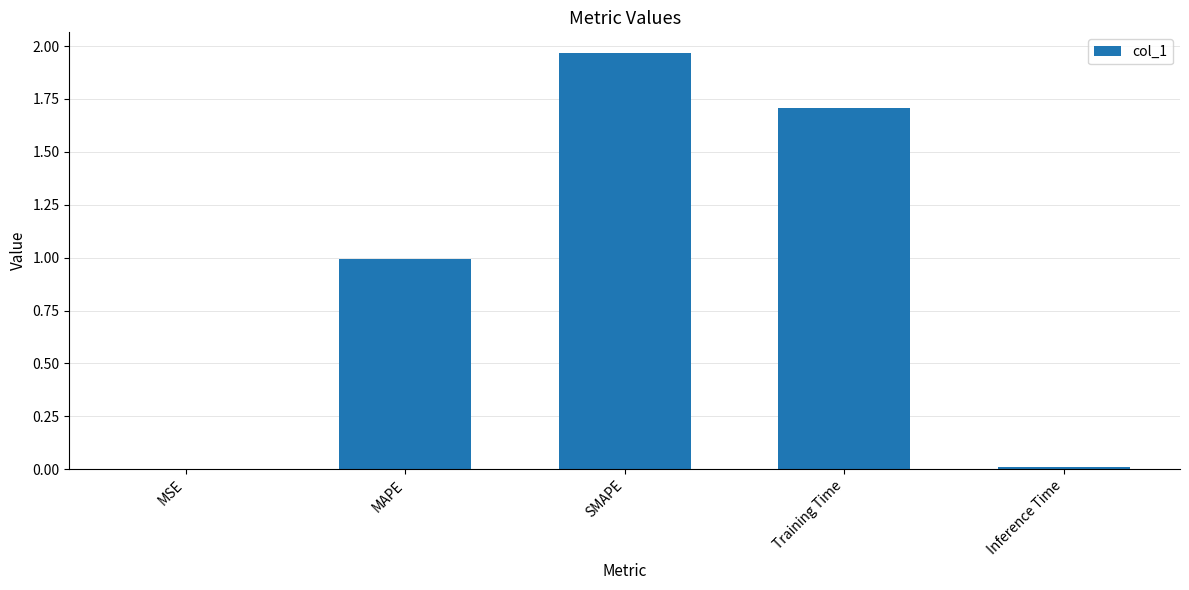

What is the sum of the values at Training Time and Inference Time?

1.7